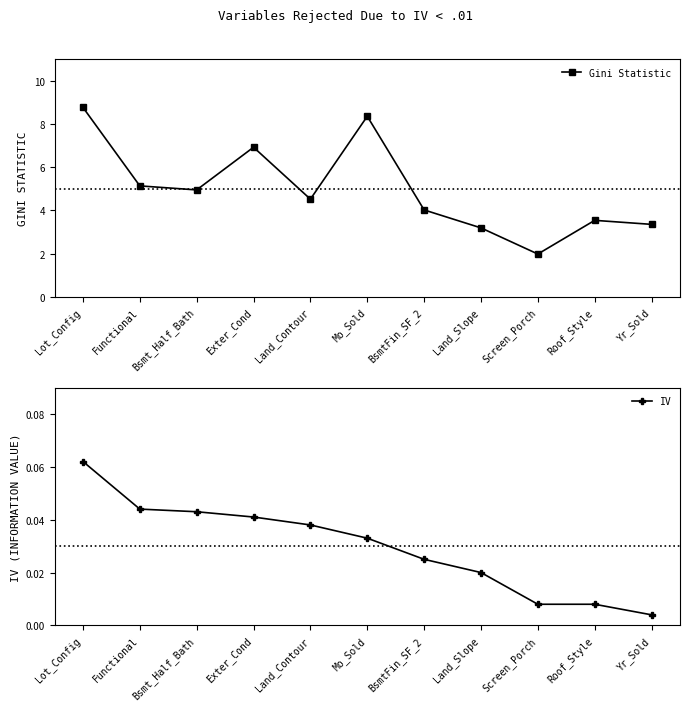

True or false: IV and Gini Statistic intersect in this chart.

False